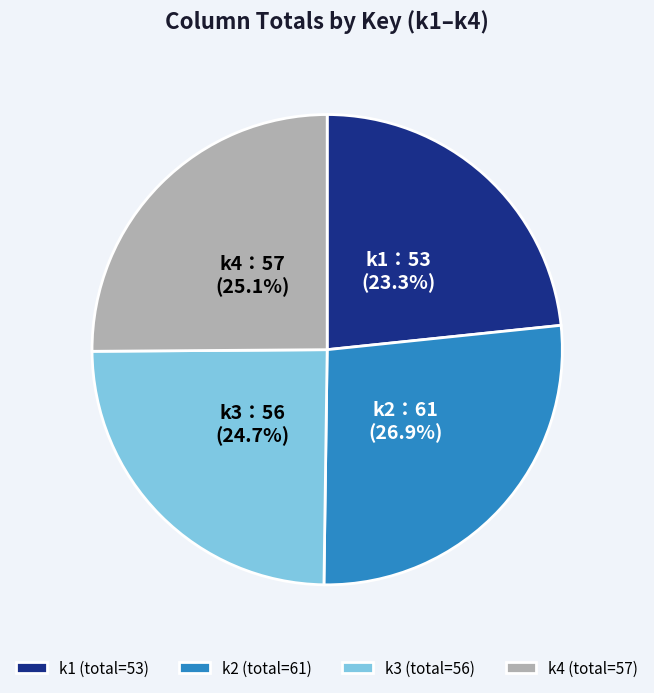

What is the smallest slice in the pie chart?

k1